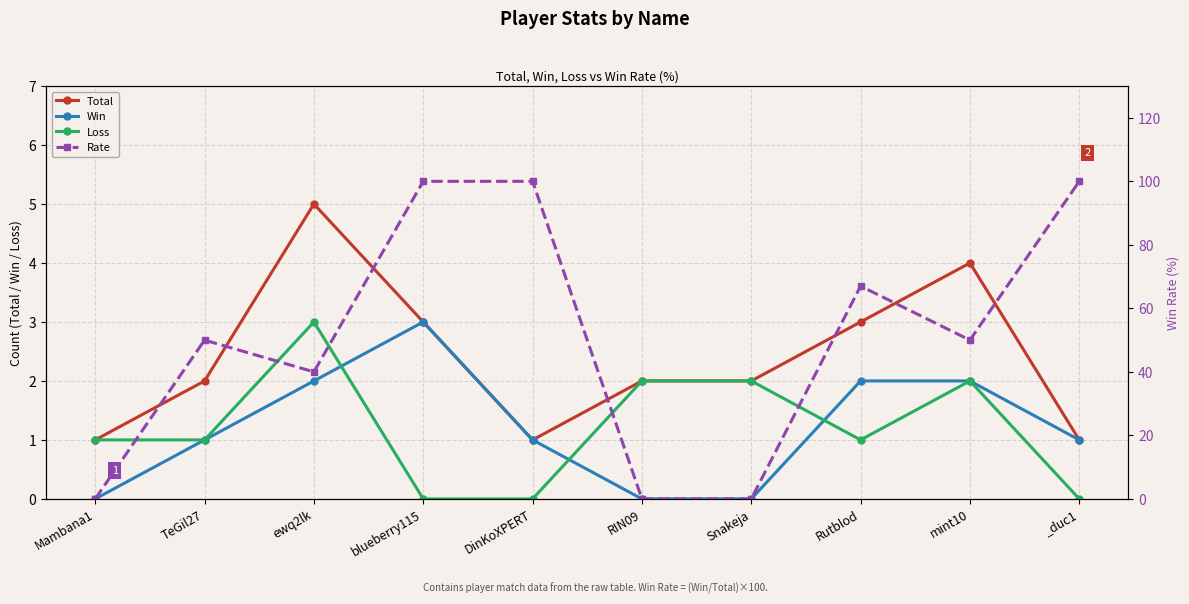

What is the difference between the maximum and minimum values in the Loss series?

3